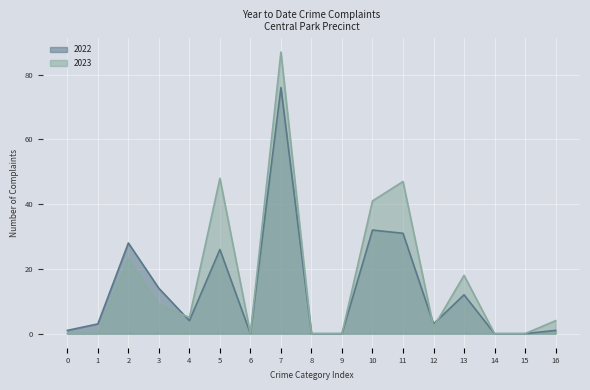

At which category is the sum across all series the highest?

7